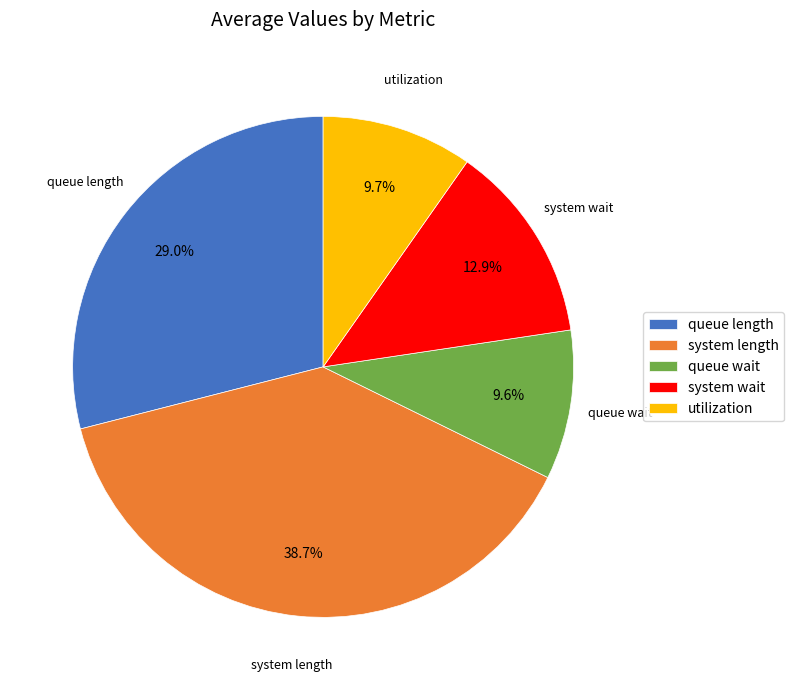

How many slices are in this pie chart?

5